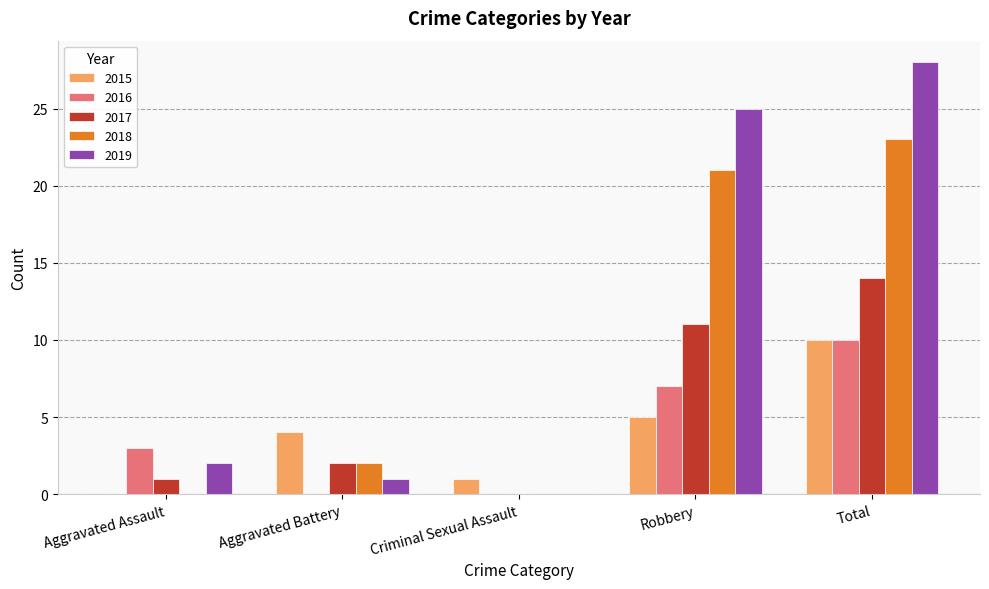

Is the value of 2018 at Criminal Sexual Assault greater than the value of 2017 at Aggravated Battery?

No